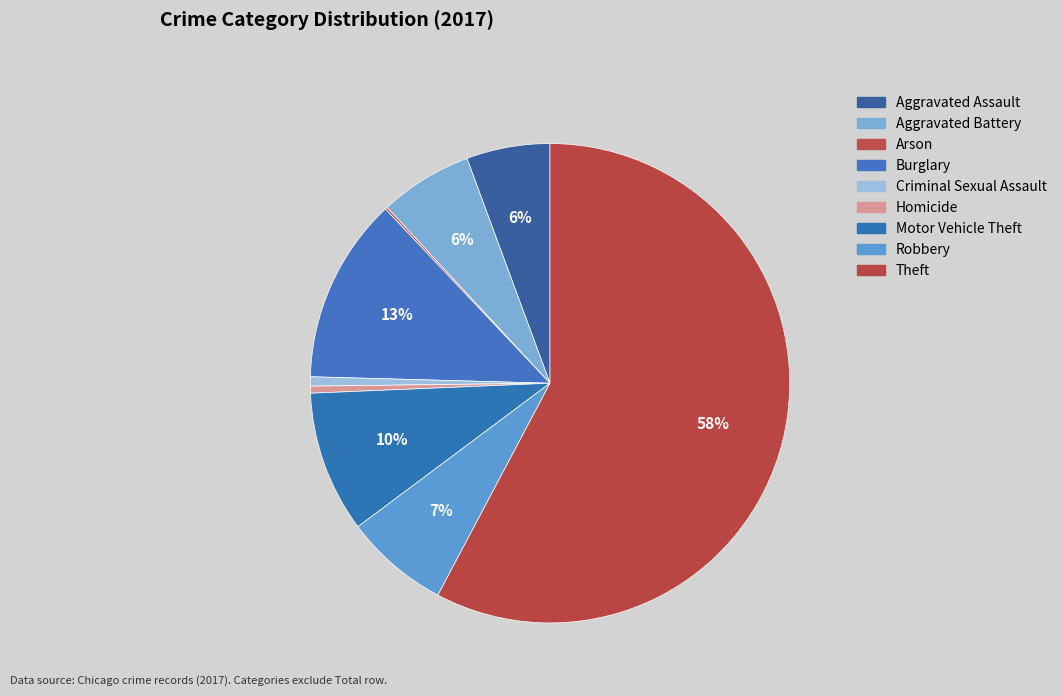

Which slice is the largest?

Theft